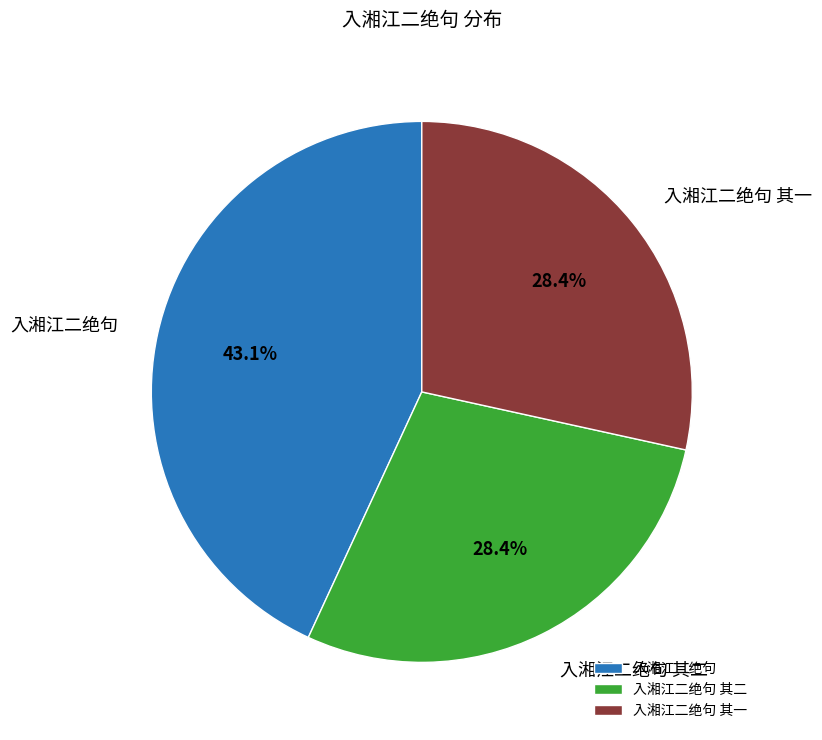

Is there a majority slice in this chart?

No